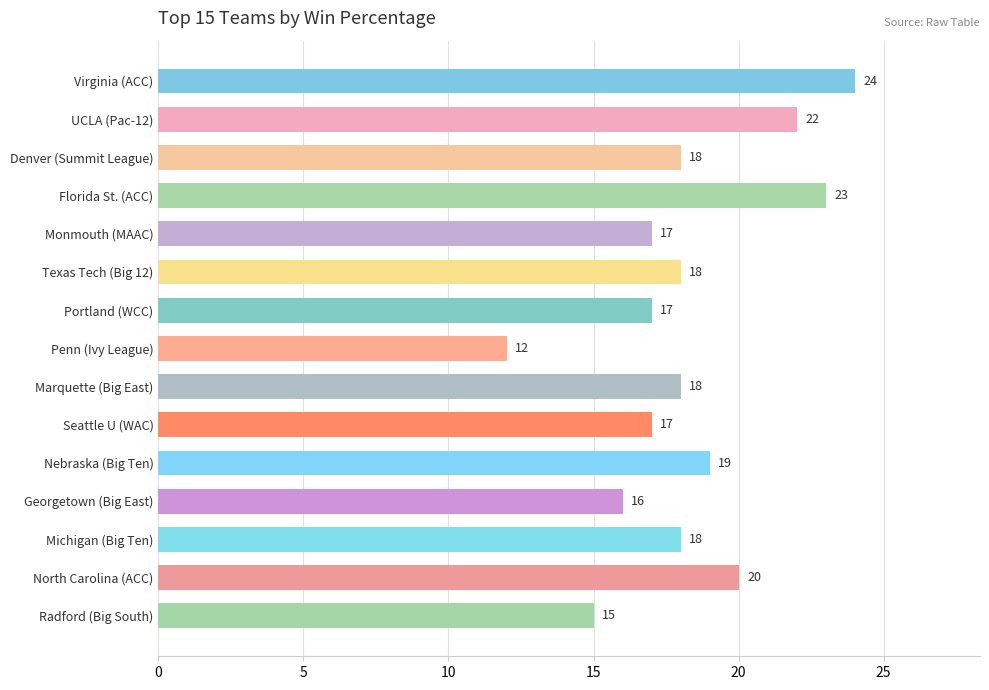

At which category does the chart reach its minimum across all series?

Penn (Ivy League)